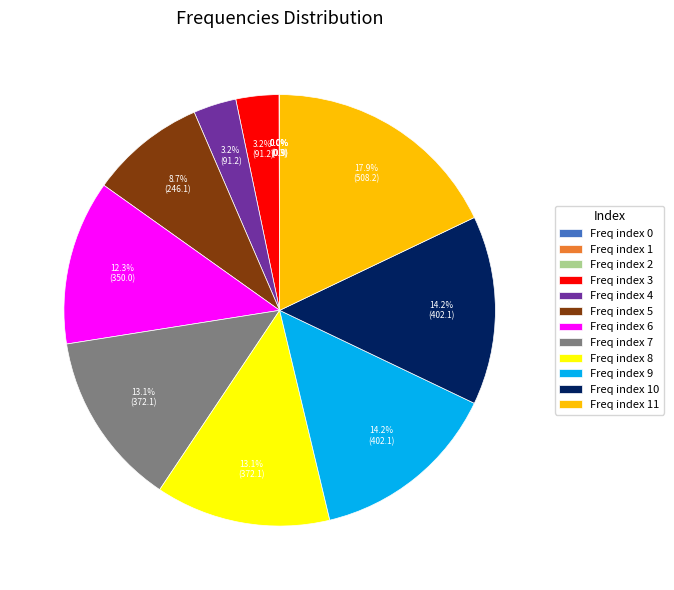

What percentage is NOT represented by Freq index 4?

96.8%